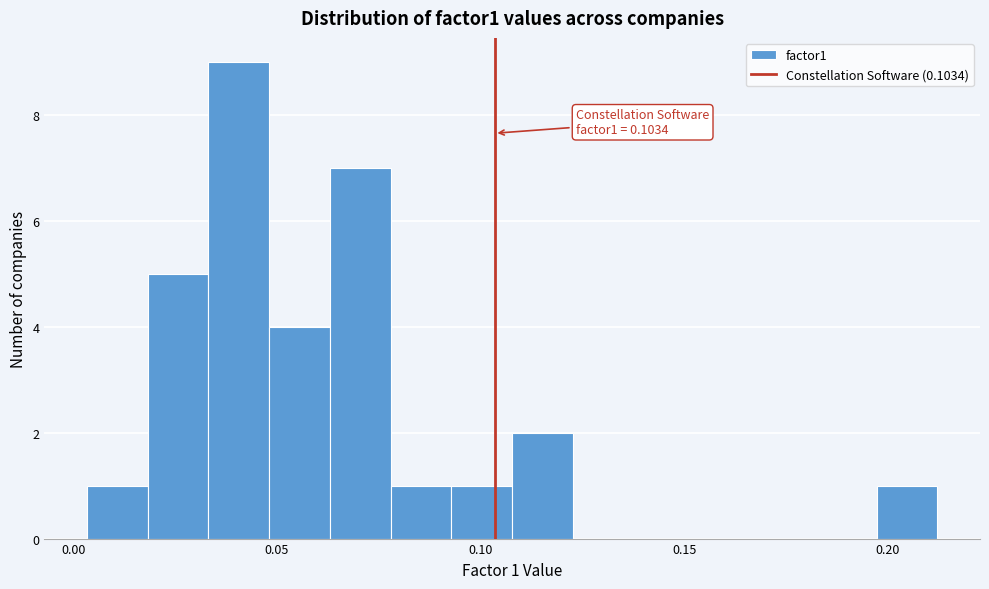

Around what value on the x-axis is the tallest bar? Give the approximate position of its centre, as read against the axis.

0.040